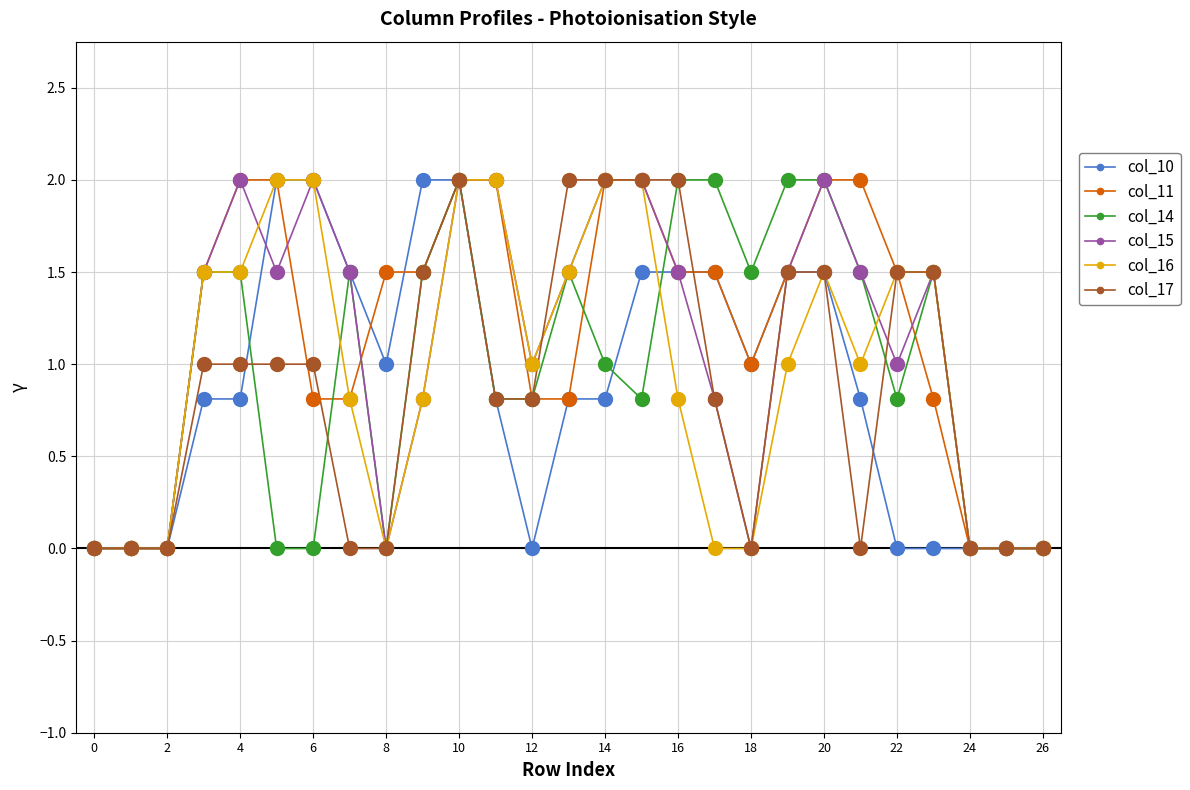

What is the maximum value shown in the chart?

2.0